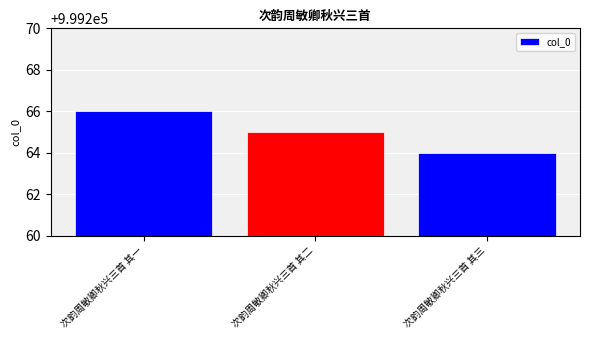

How many values are between 999264 and 999266?

3